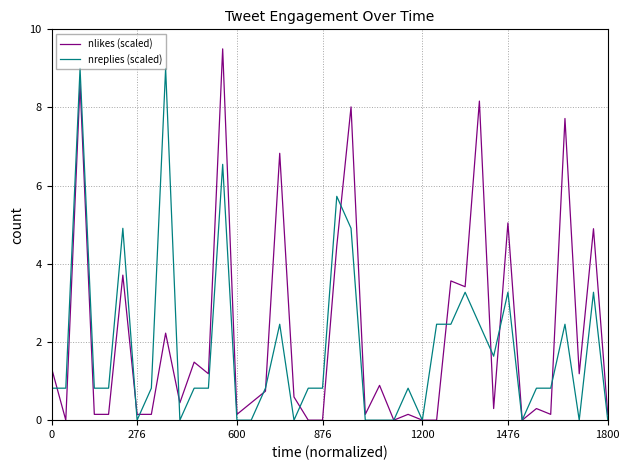

What is the highest value of the nlikes (scaled) series?

9.5